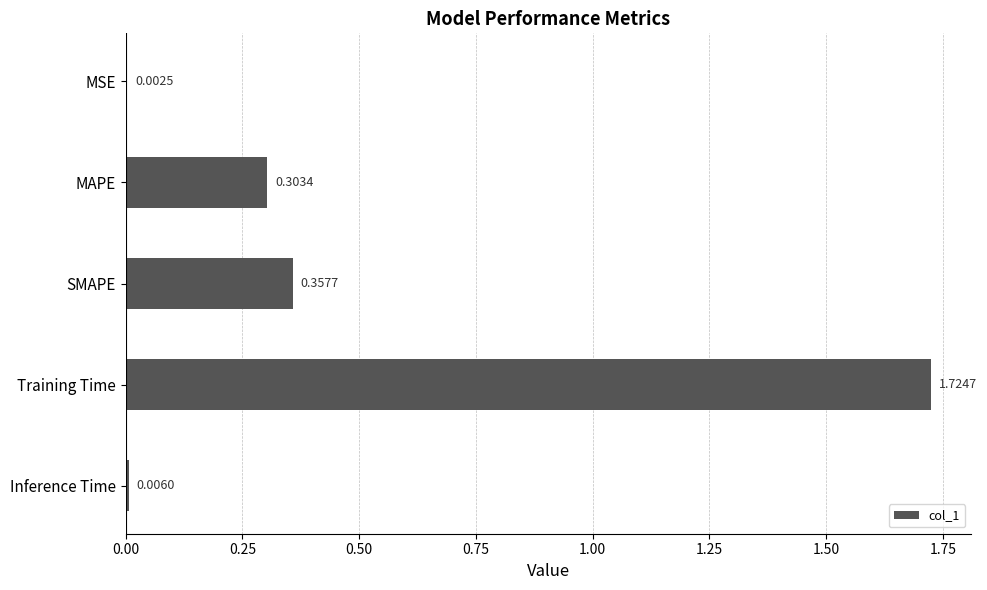

At which label is the value closest to 0?

MSE